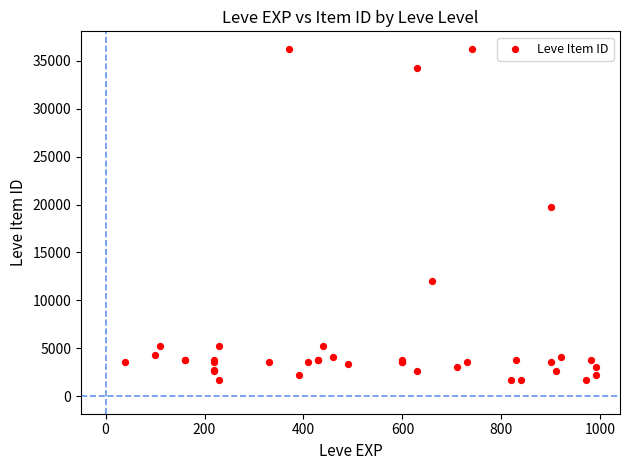

What Y value in the scatter plot is closest to 18967?

19744